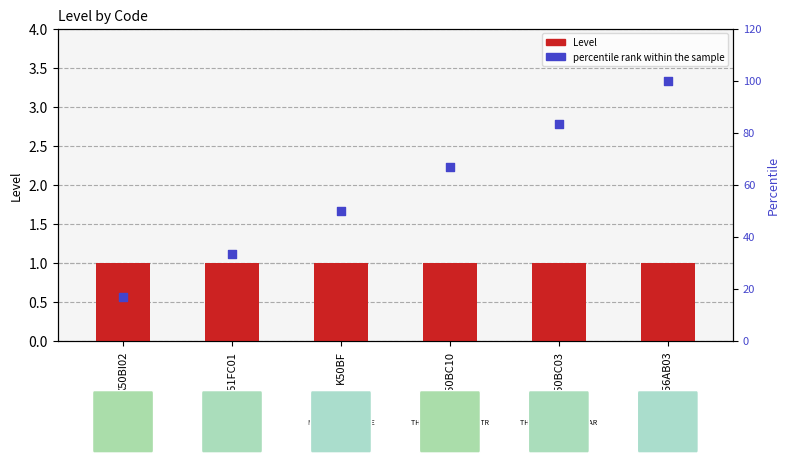

Which series reaches the minimum Y coordinate?

Level